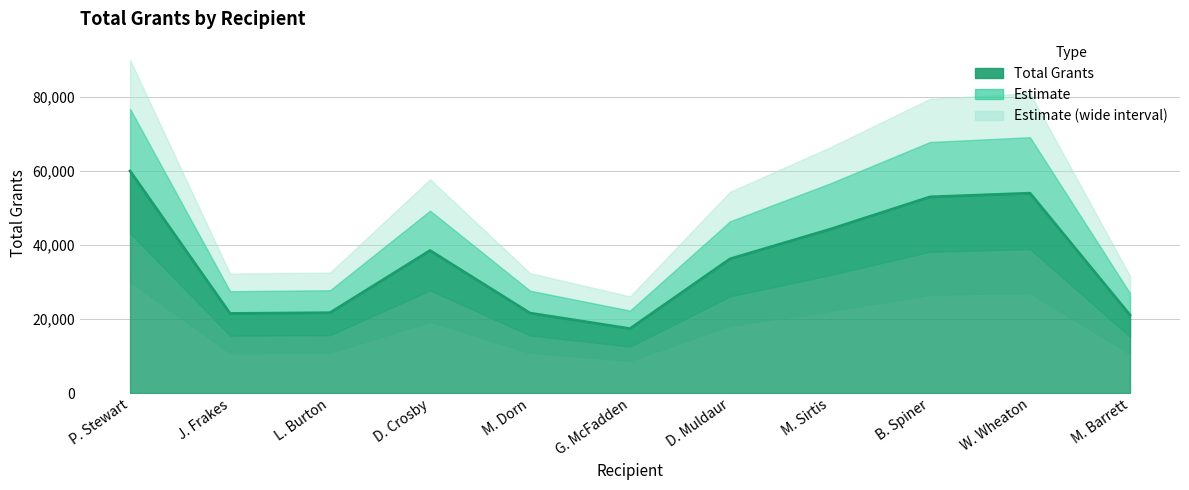

Is it true that the value at M. Barrett is 21075?

True